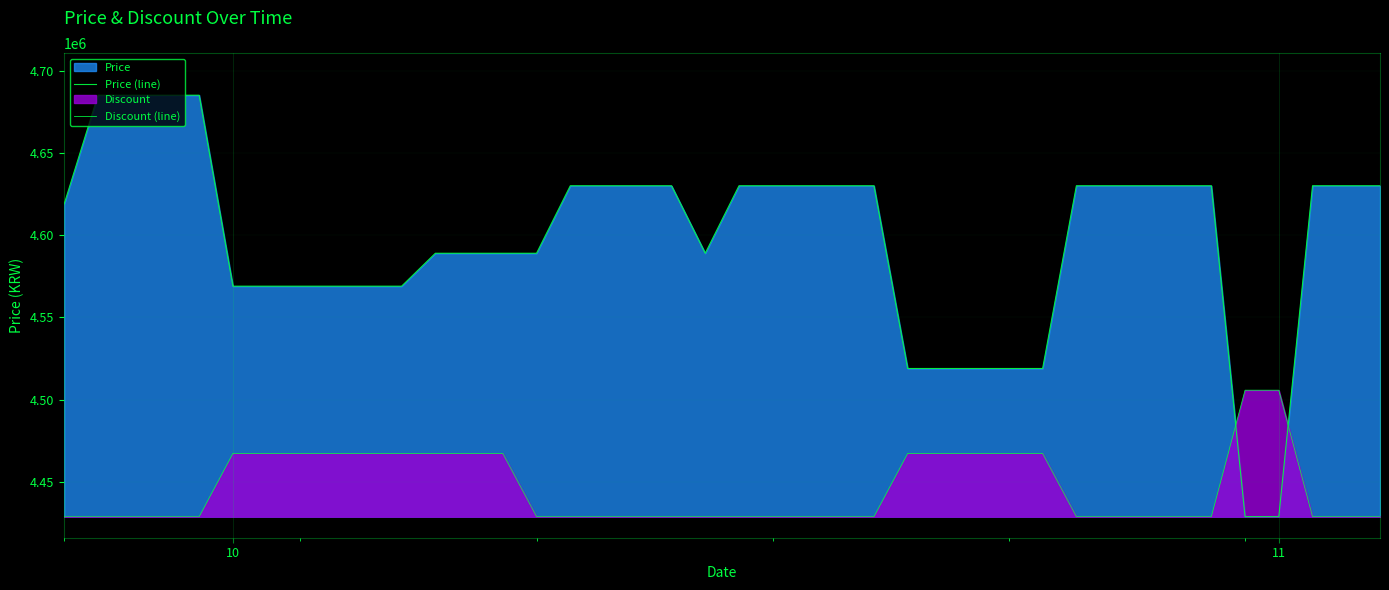

How many lines are shown in the chart?

2